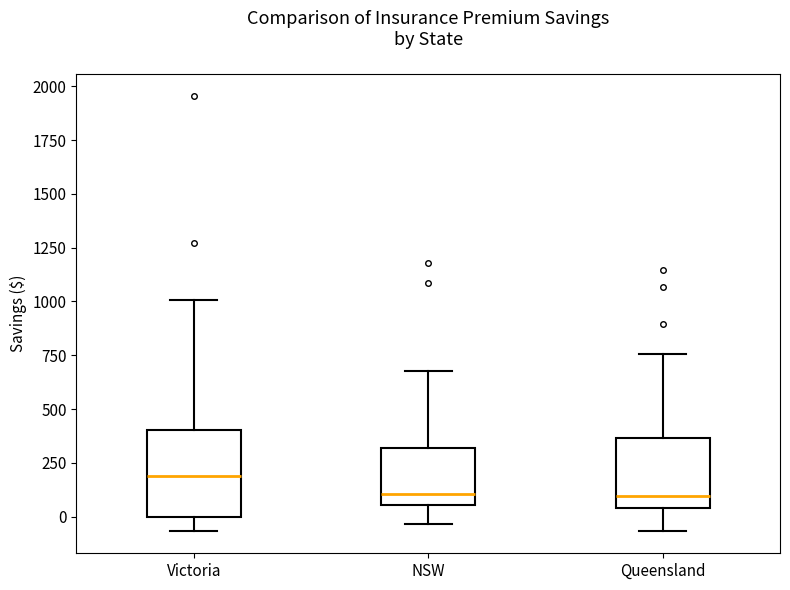

Where does the upper whisker of the box for Victoria end on the y-axis? The values are not printed on the chart, so give them approximately, as read against the axis.

1000